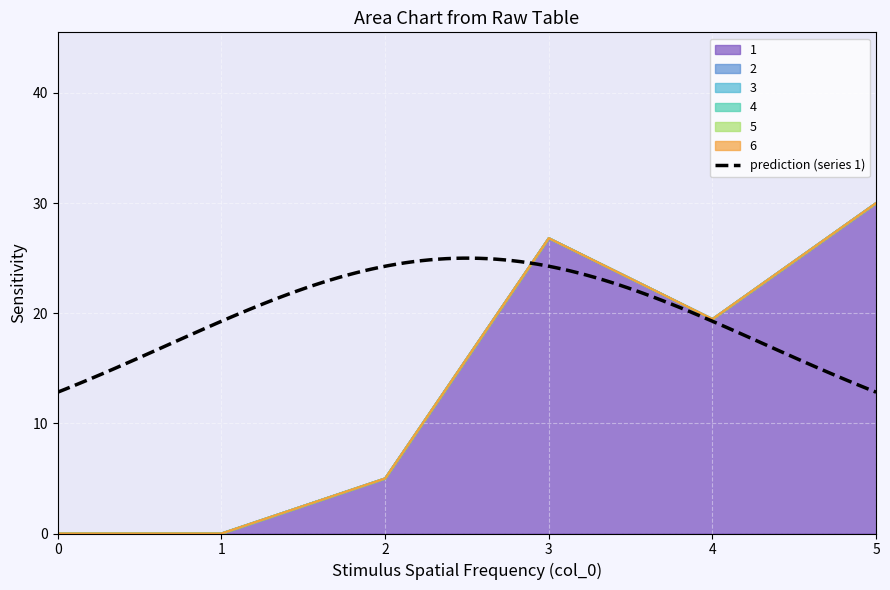

Is the value of 6 at 4 greater than the value of 1 at 5?

No